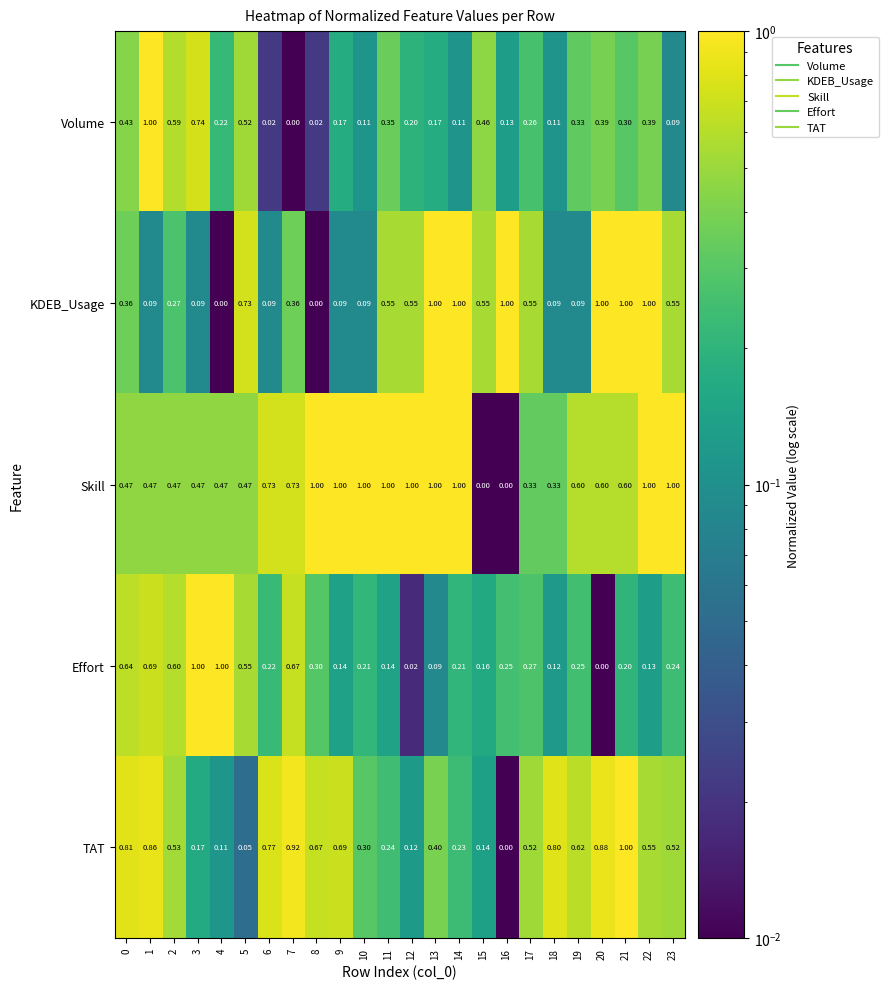

How many distinct data groups are displayed?

5